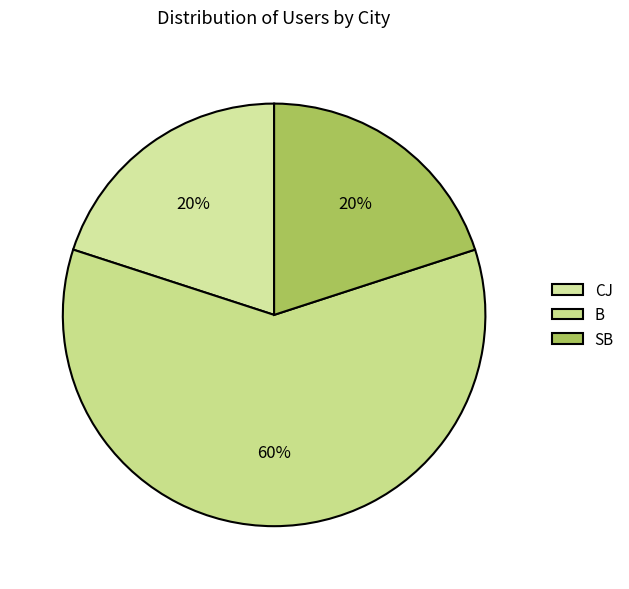

To the nearest percent, what portion does CJ represent?

20%